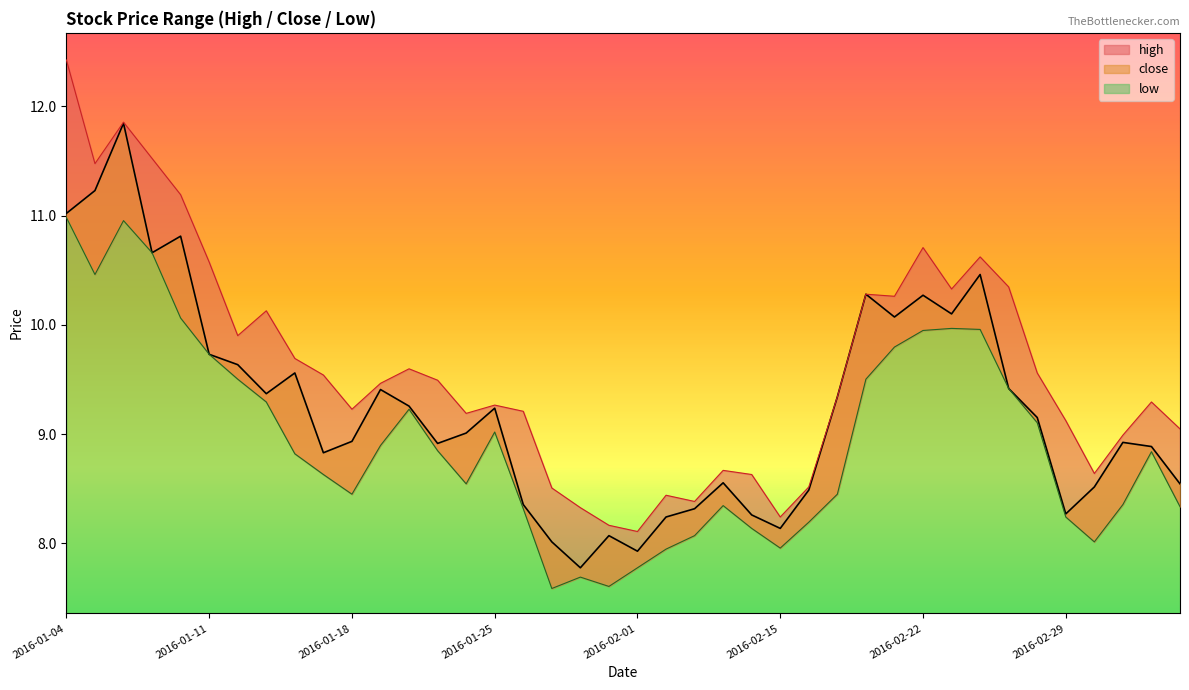

What is the difference between the close values at 2016-01-20 and 2016-02-01?

1.3